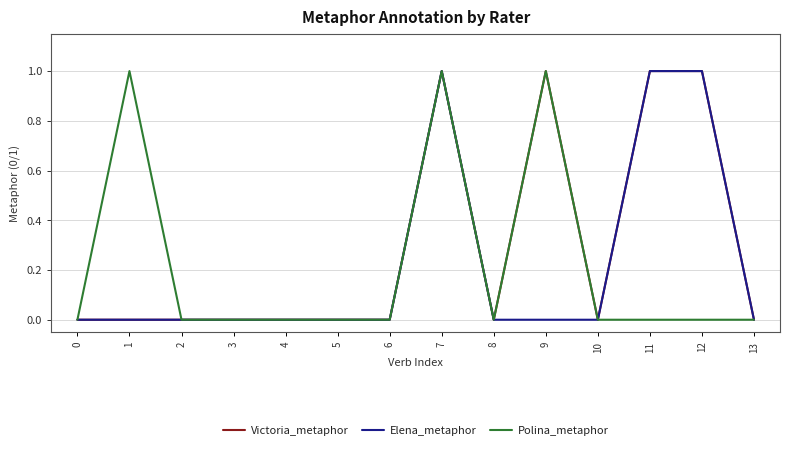

At which category is the sum across all series the highest?

7